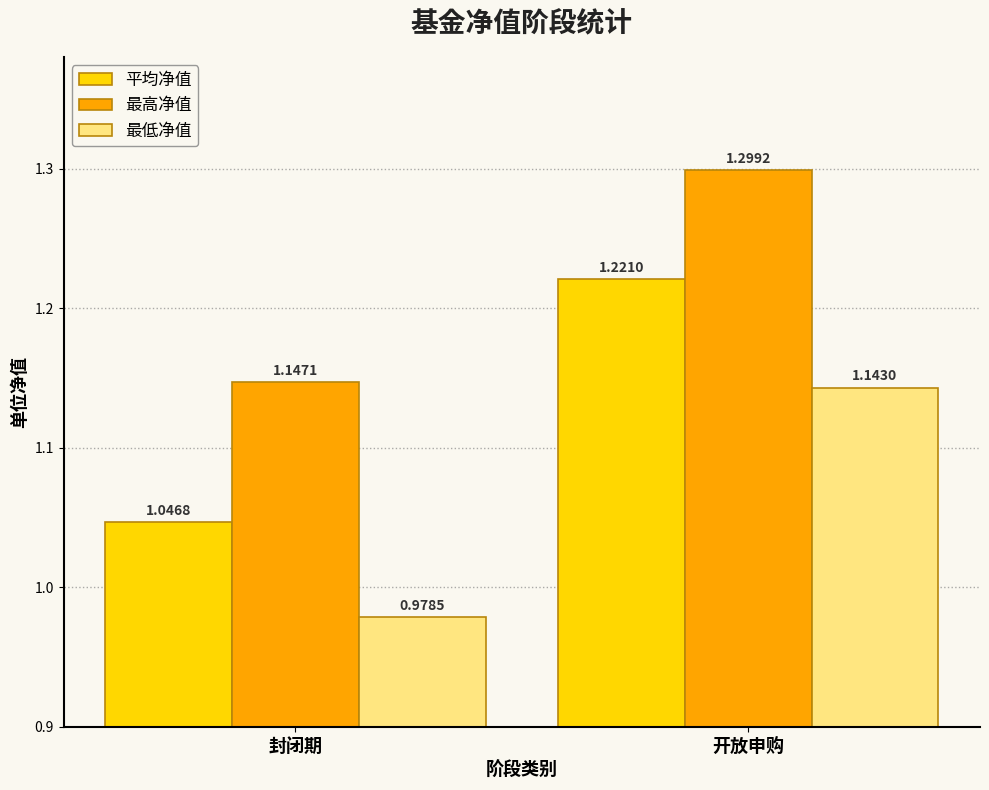

Which category has the lowest value across all series?

封闭期